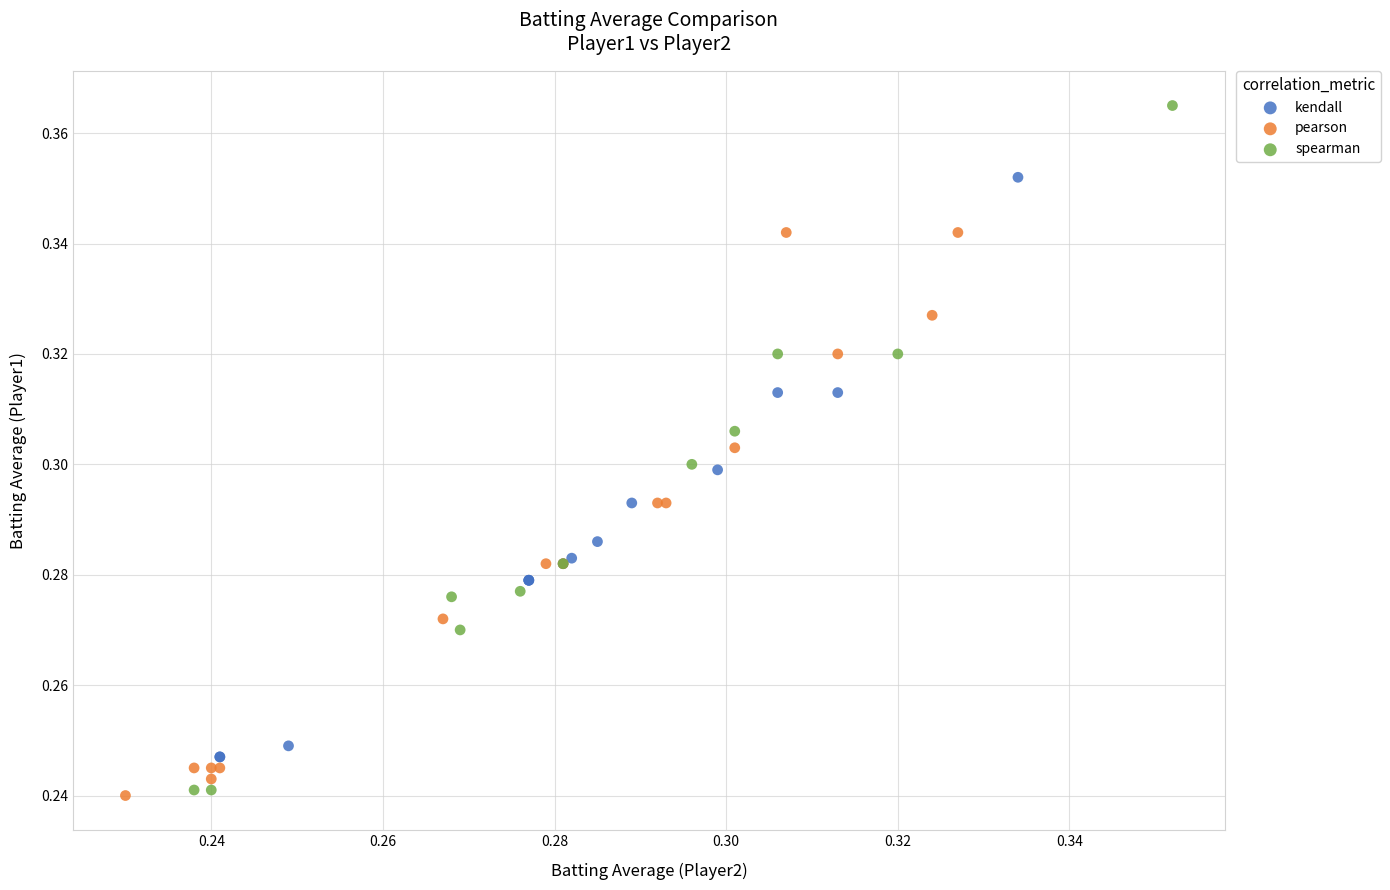

Which series has the widest spread of Y values?

spearman